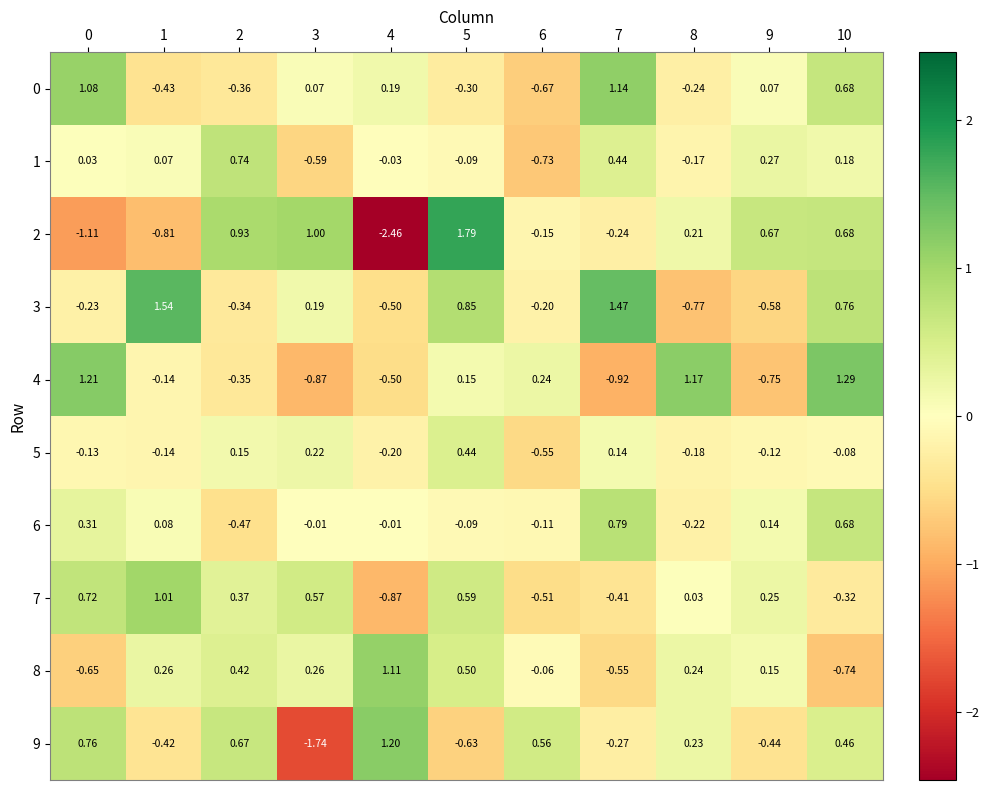

Is the value of 7 at 2 greater than the value of 4 at 9?

Yes